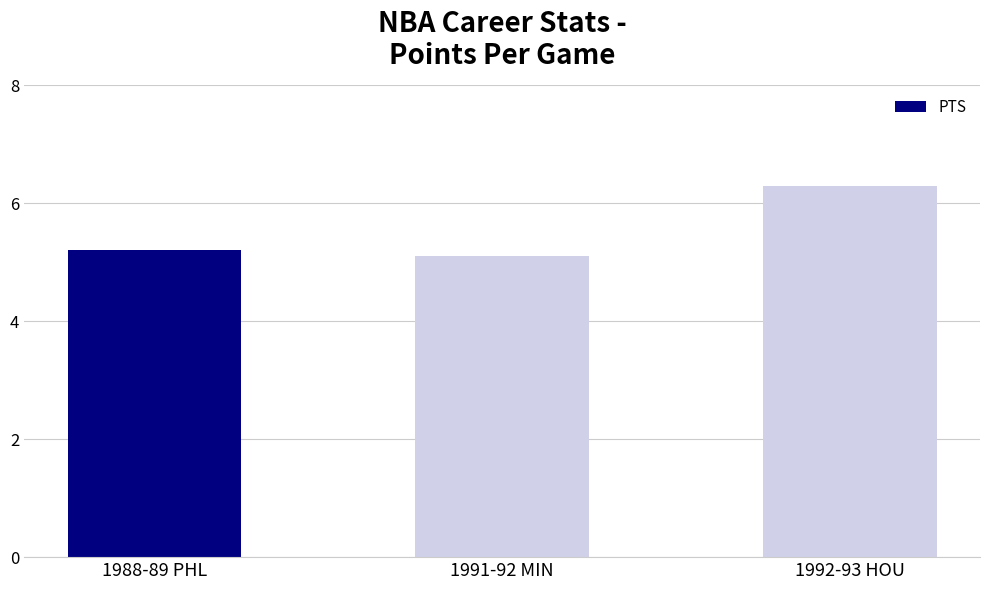

The chart shows a value of 7.8 at 1991-92 MIN. True or false?

False